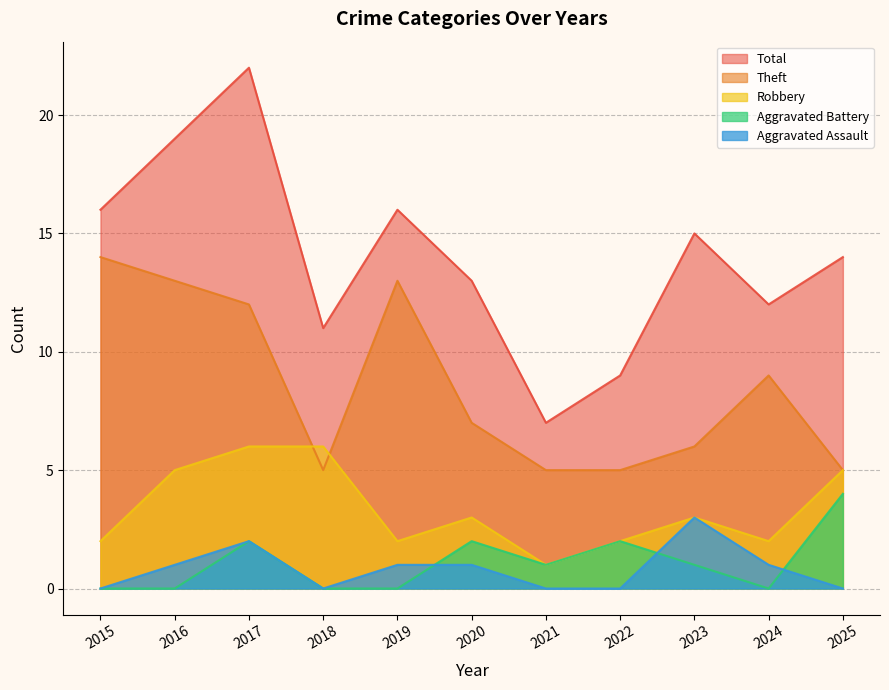

Does the chart display data point markers on the line(s)?

No